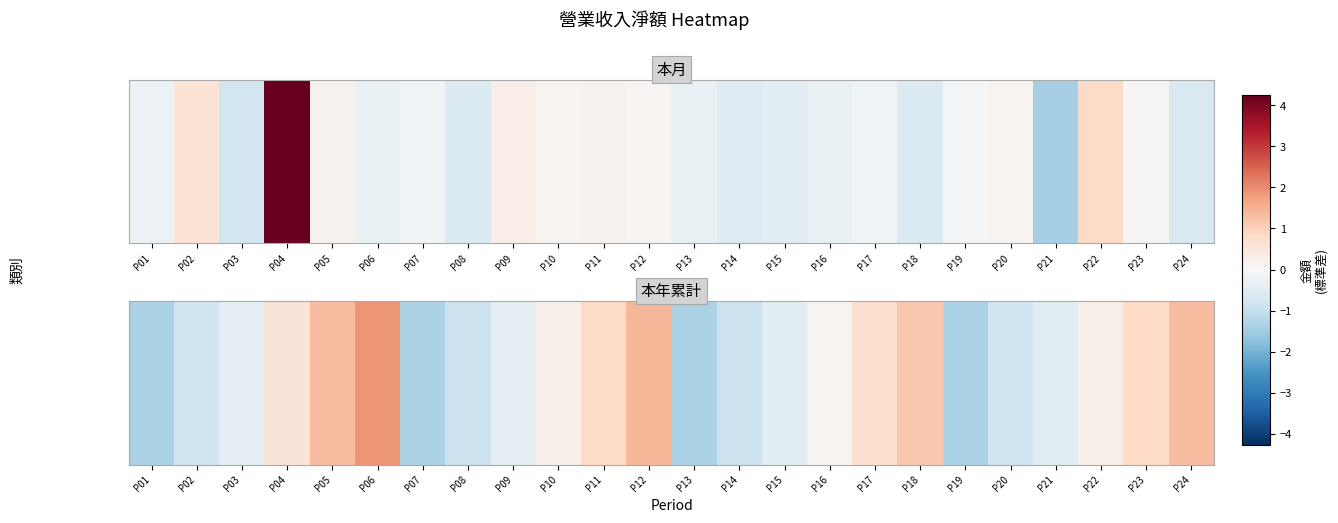

Where is the data nearest to the value 0?

P16